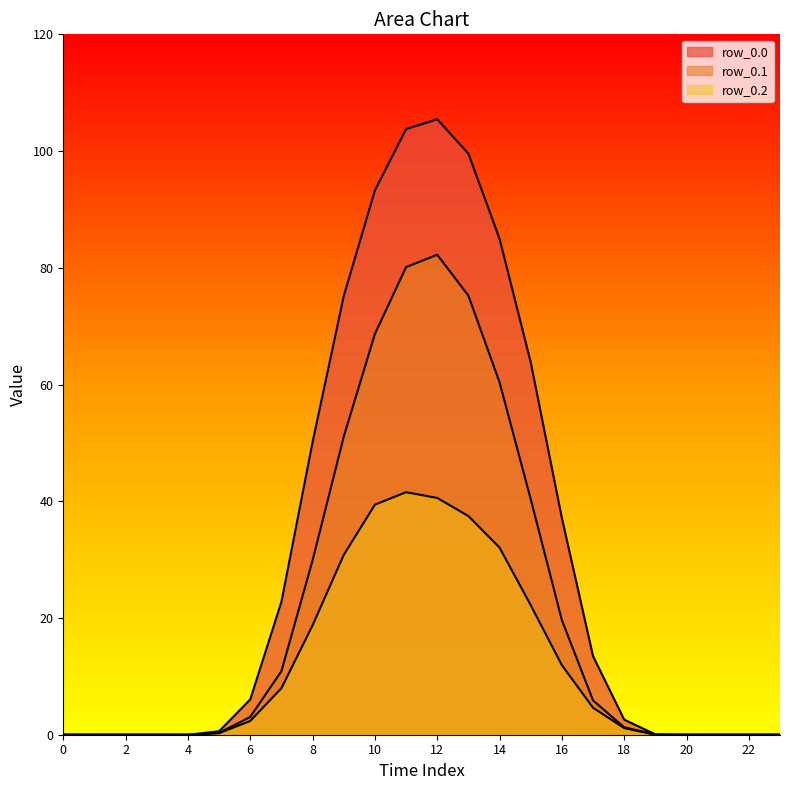

How many lines are shown in the chart?

3